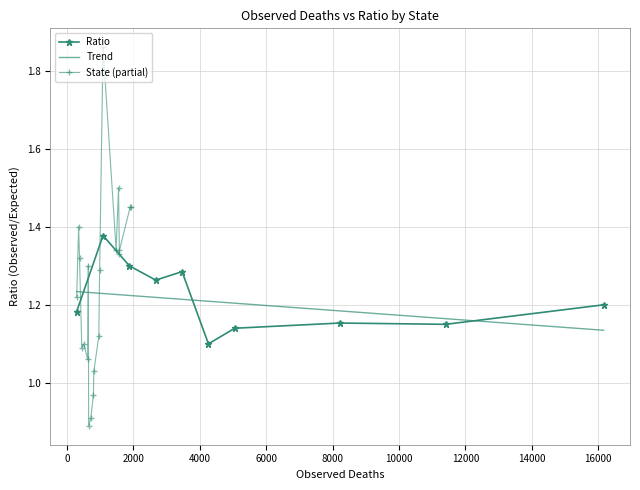

The chart shows a value of 1.7 at 20. True or false?

False